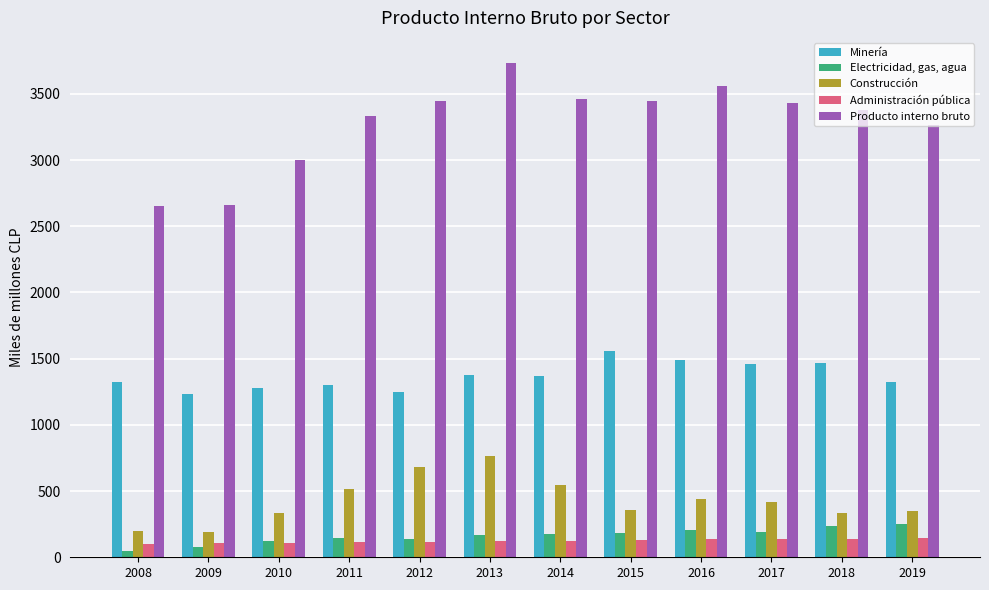

Where does the Producto interno bruto series first go above 3434?

2012